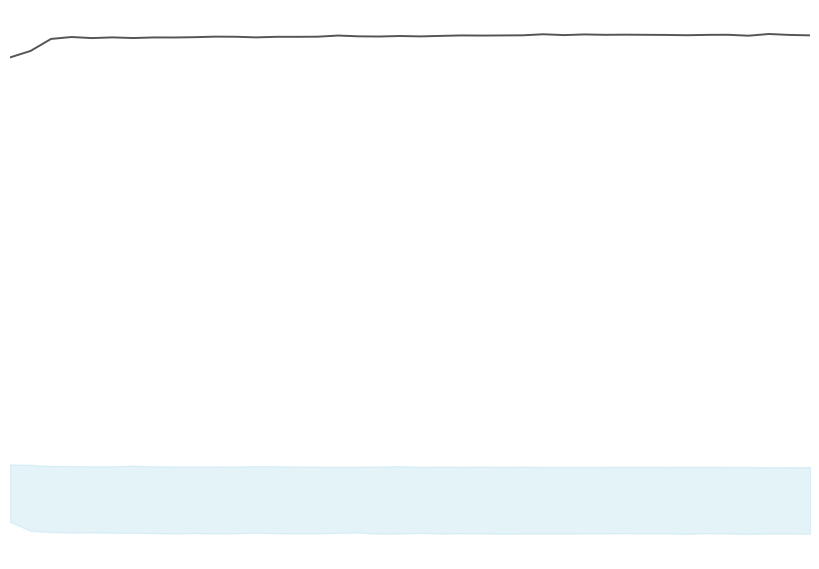

What is the value of the 35th point from the left?

0.9